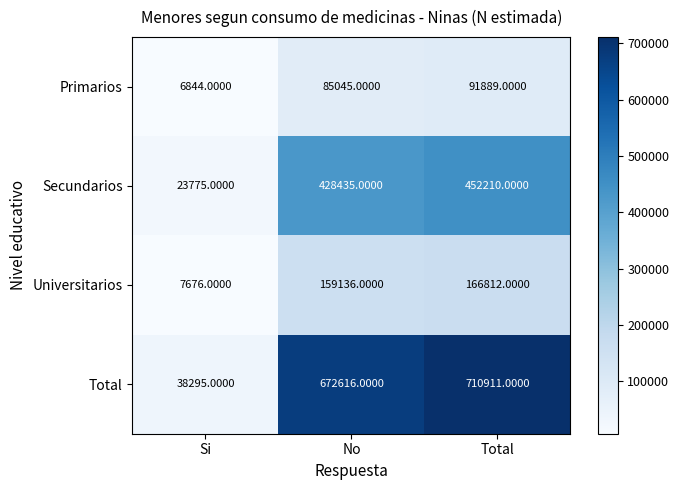

Which series has the largest total across all categories?

Total